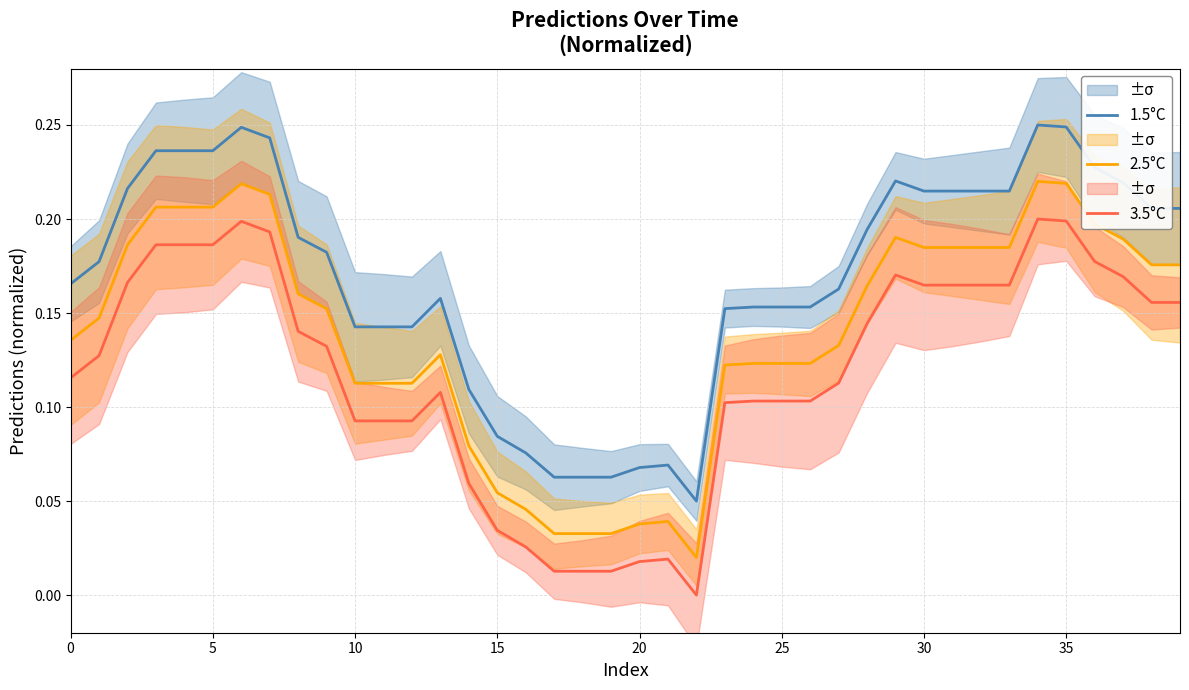

True or false: 2.5°C and 1.5°C cross at least once.

False